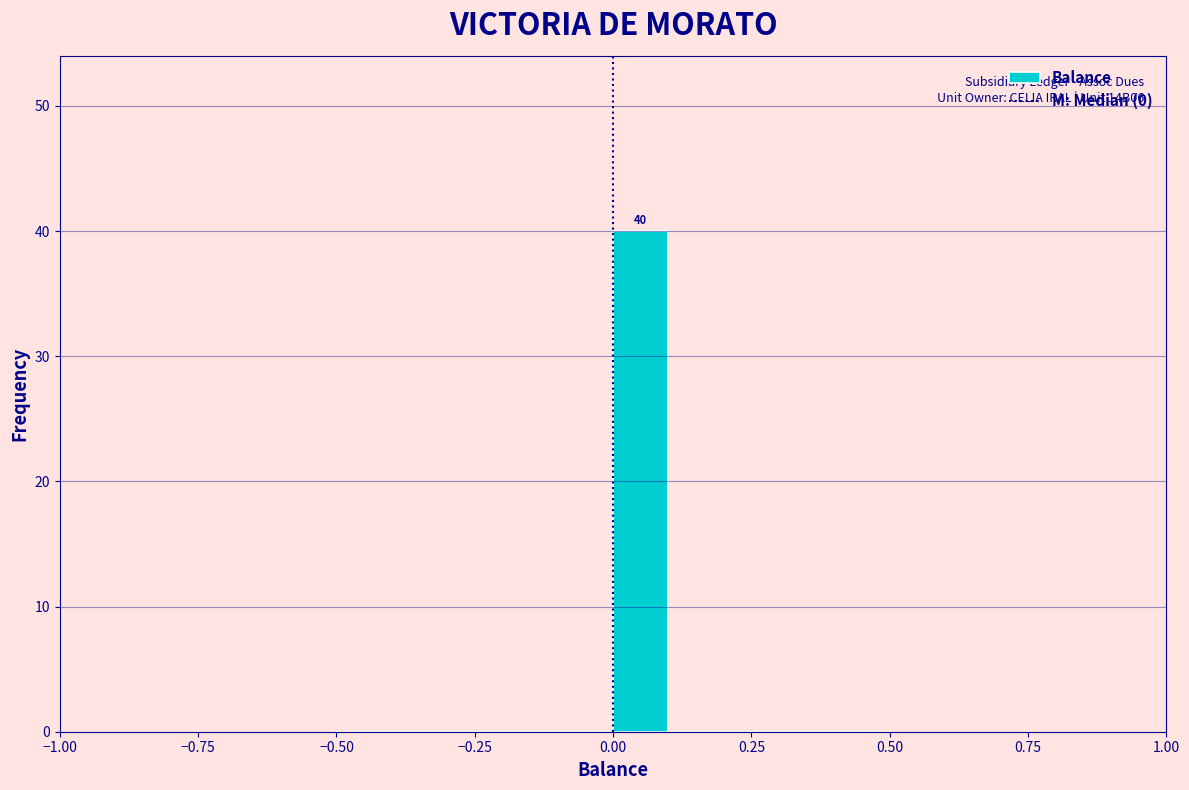

Read against the x-axis, roughly where is the centre of the tallest bar?

0.05